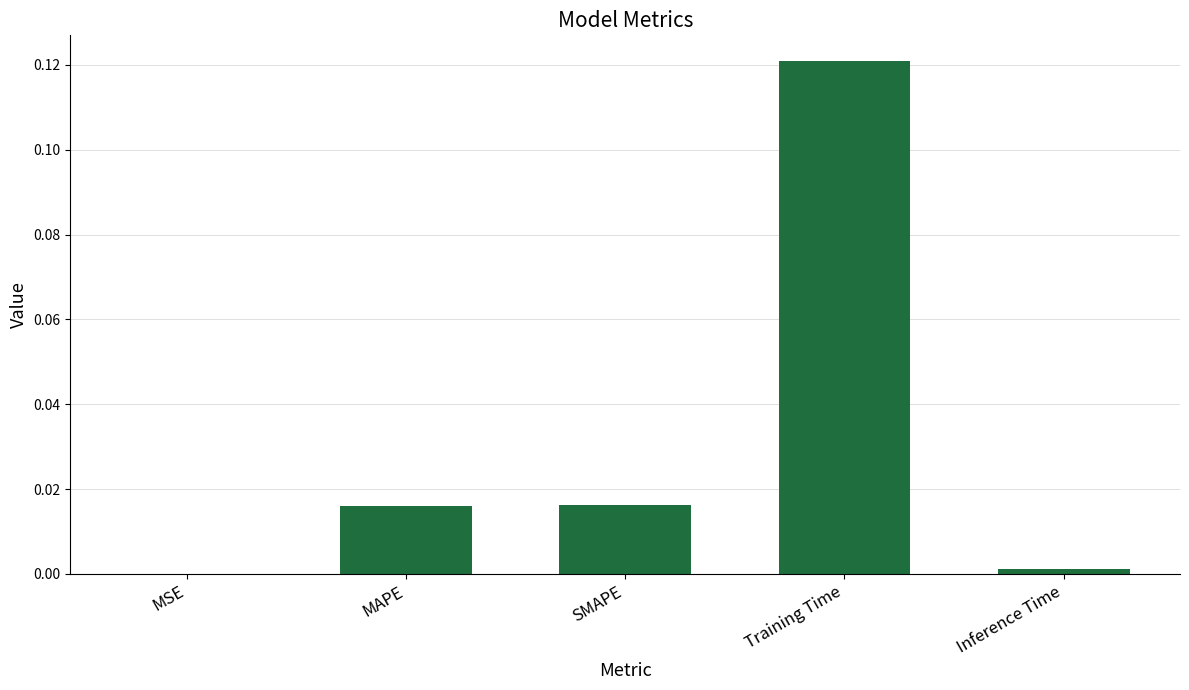

Which label corresponds to the largest value in the chart?

Training Time